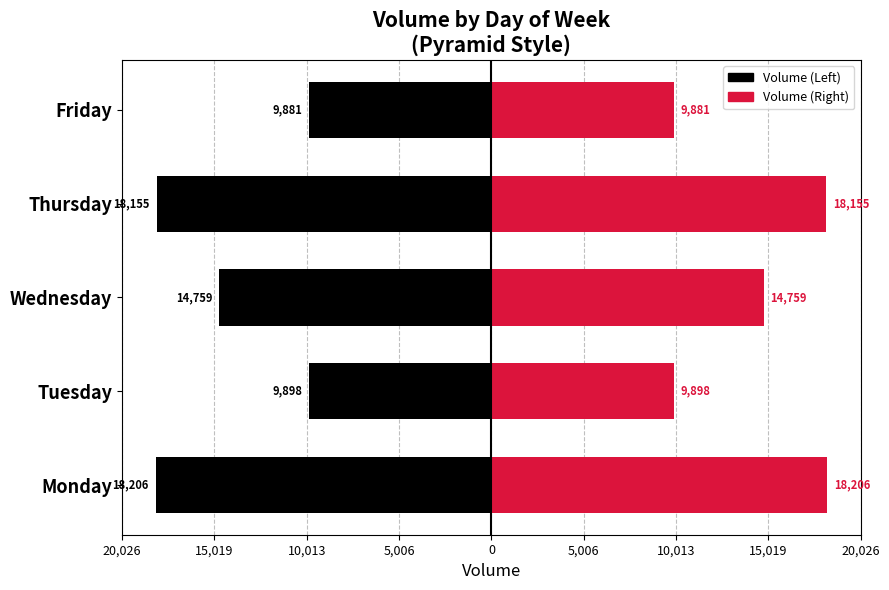

What is the average value of the Volume (Left) series?

-14180